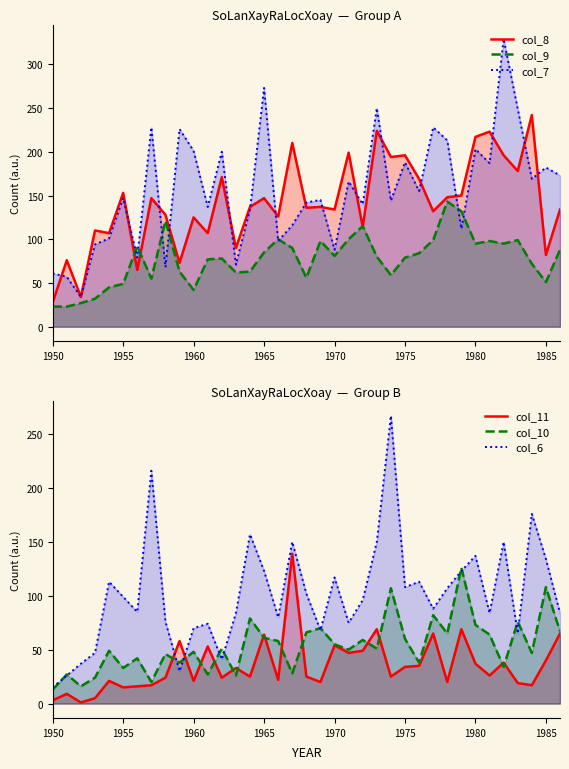

What is the value of the col_8 point at the 28th from the left?

132